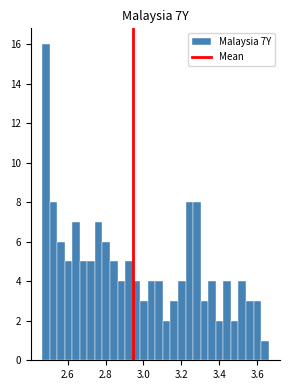

Around what value on the x-axis is the tallest bar? Give the approximate position of its centre, as read against the axis.

2.48